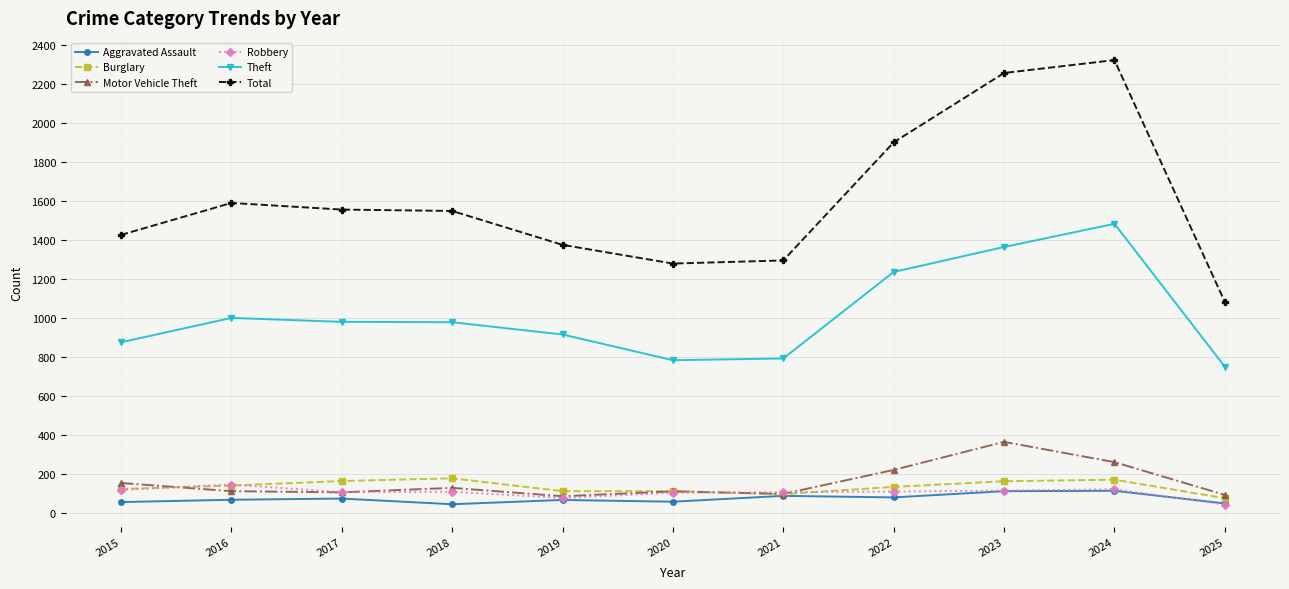

What is the average value of the Motor Vehicle Theft series?

156